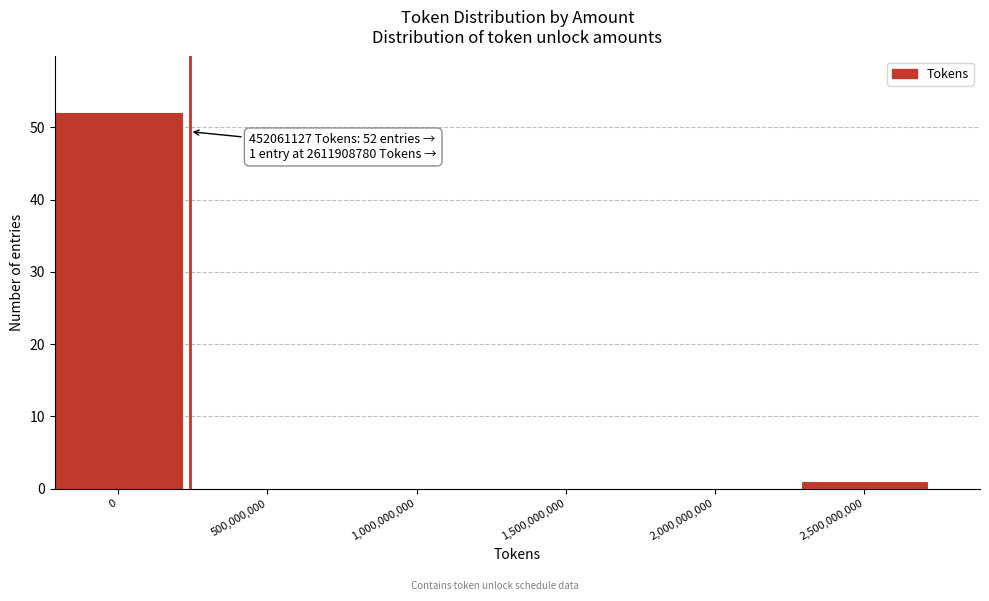

Reading left to right, what are all the values shown in this chart?

0=52	500,000,000=0	1,000,000,000=0	1,500,000,000=0	2,000,000,000=0	2,500,000,000=1